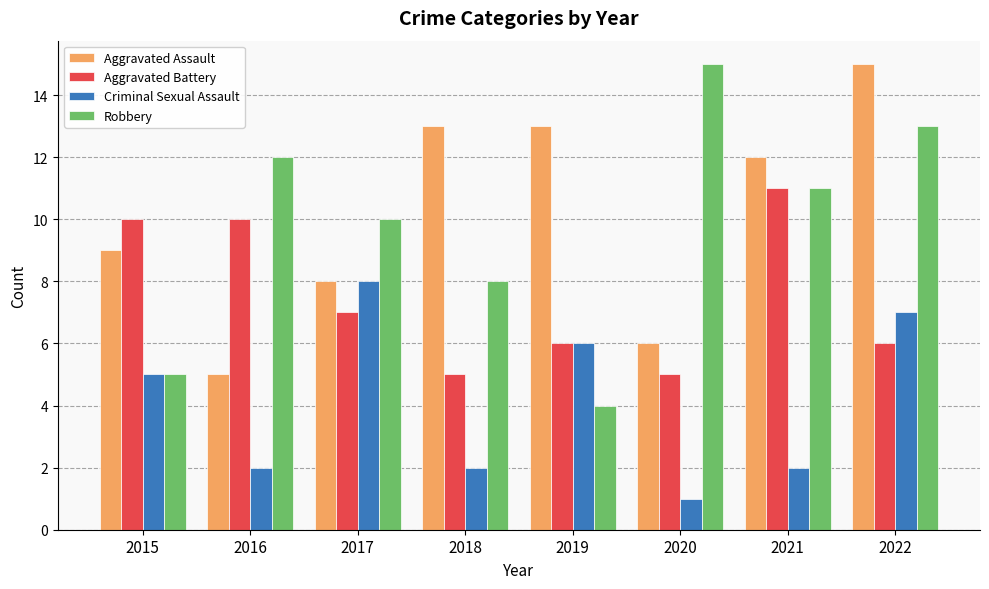

Count the number of categories in the chart.

8